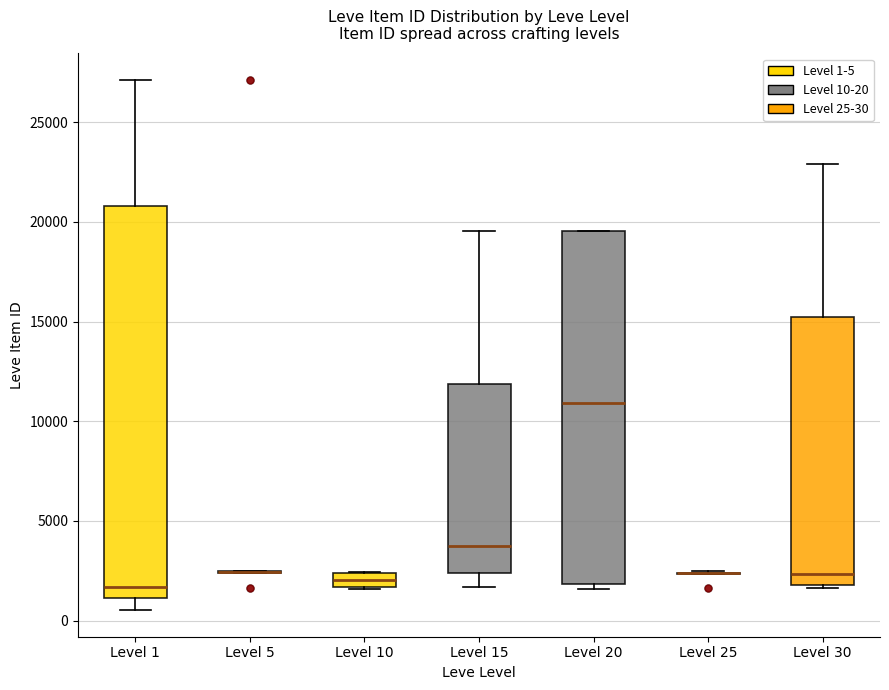

Where is the upper edge of the box for Level 1 on the y-axis? The values are not printed on the chart, so give them approximately, as read against the axis.

21000